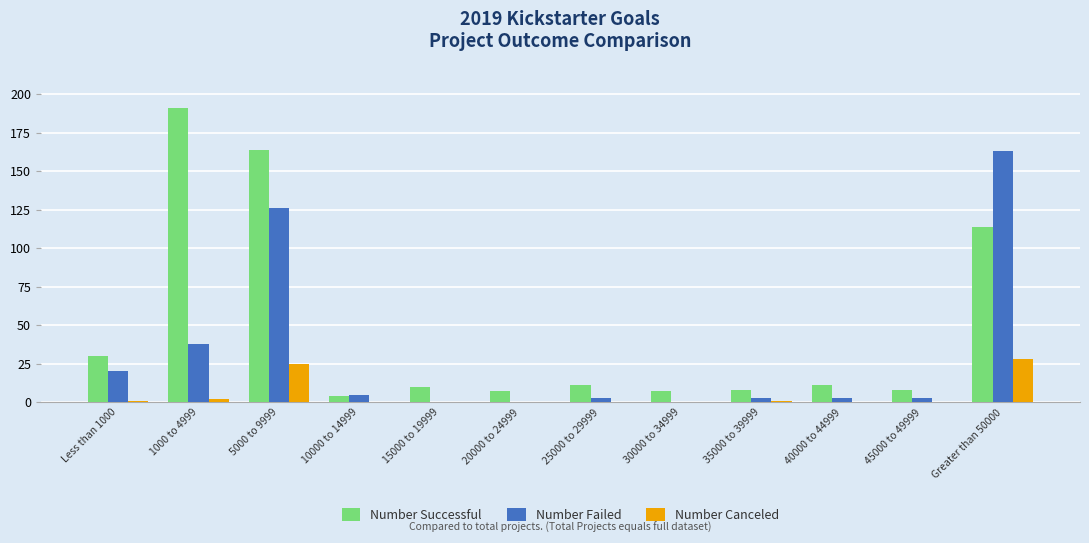

The value of Number Canceled at Greater than 50000 is 50. True or false?

False